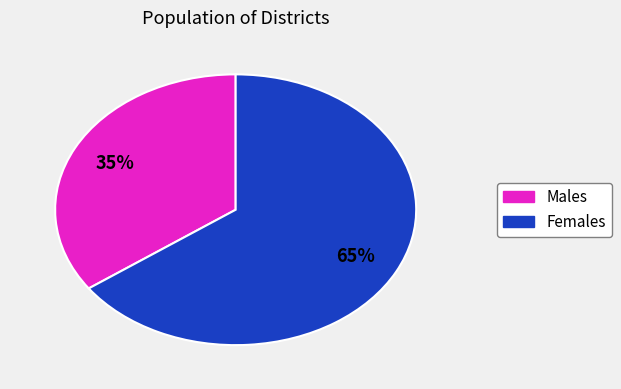

Is there any slice that represents more than half of the pie?

Yes